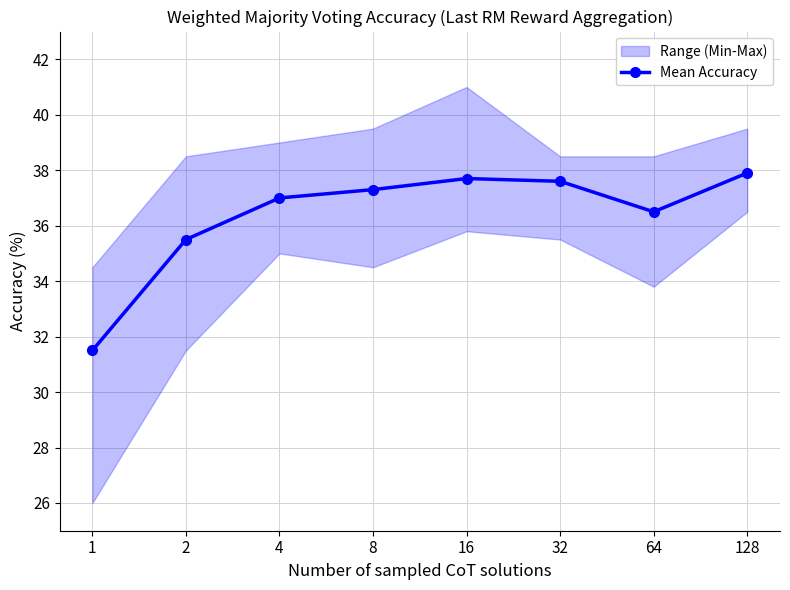

What is the sum of the values at 4 and 16?

74.7